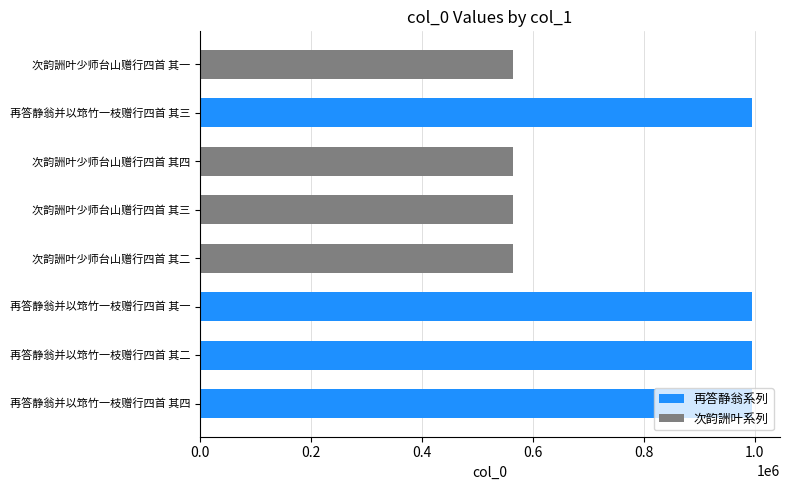

What is the smallest value displayed?

563031